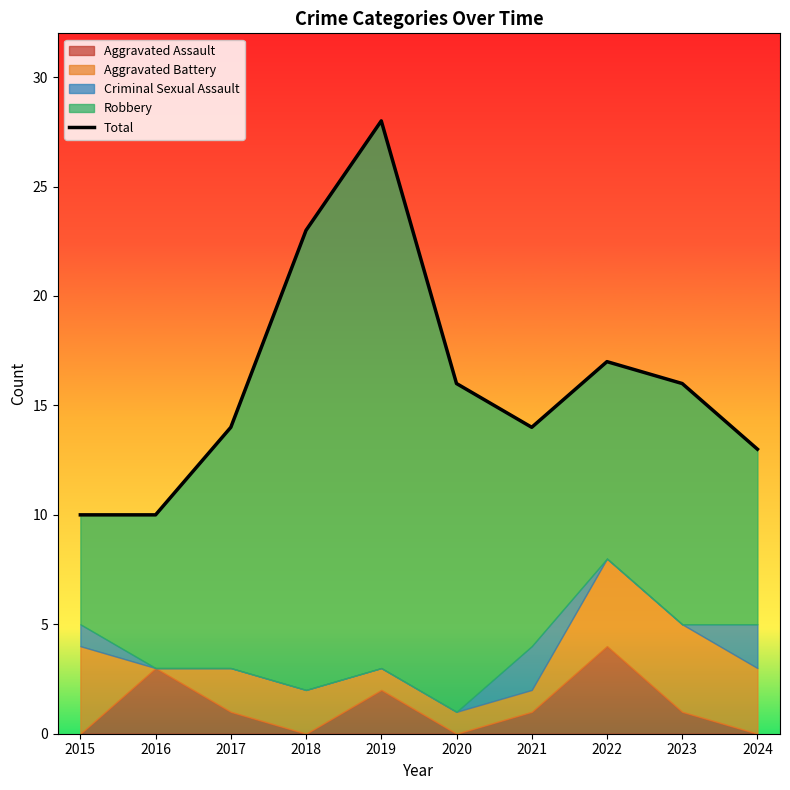

Does the chart have visible grid lines?

No